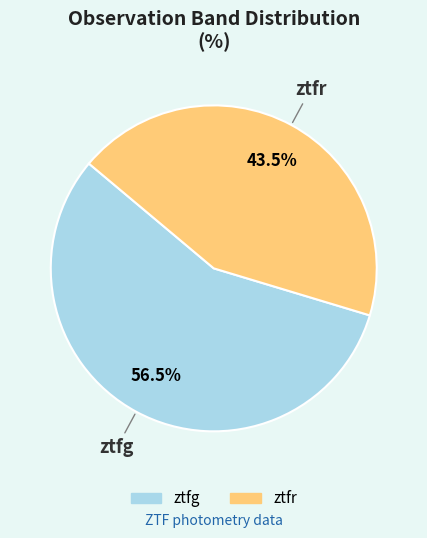

To the nearest percent, what is the average slice percentage?

50%